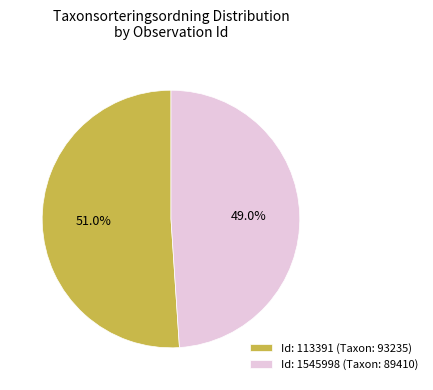

Which category has the biggest portion of the pie?

Id: 113391 (Taxon: 93235)